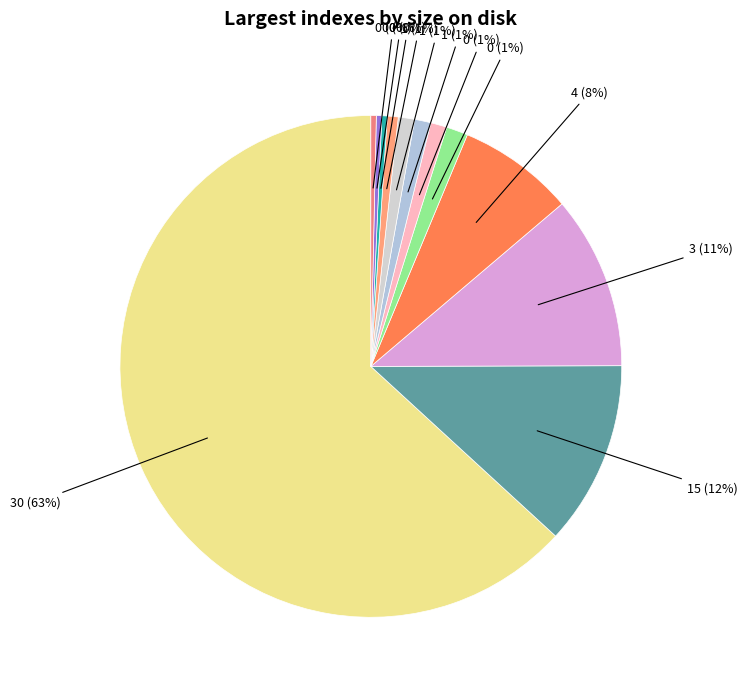

How many slices are in this pie chart?

12